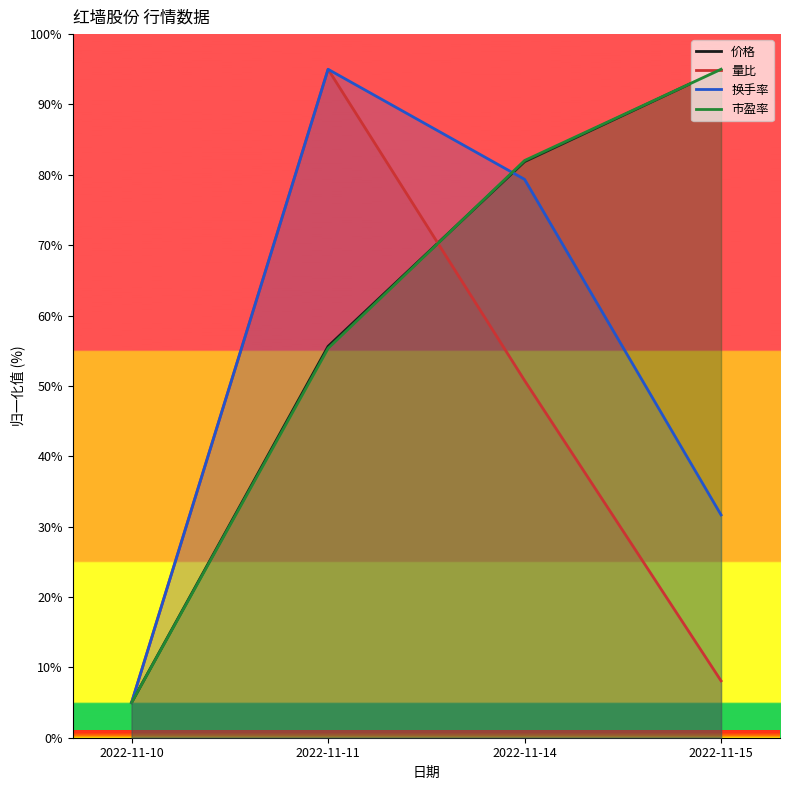

What is the difference between the maximum and minimum values in the 换手率 series?

90.0